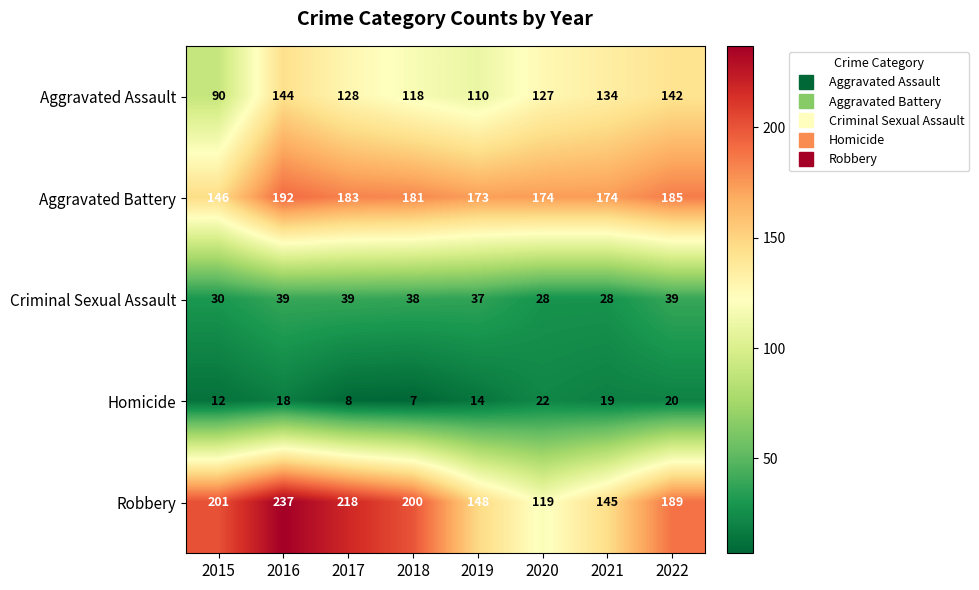

What is the average value of the Criminal Sexual Assault series?

35